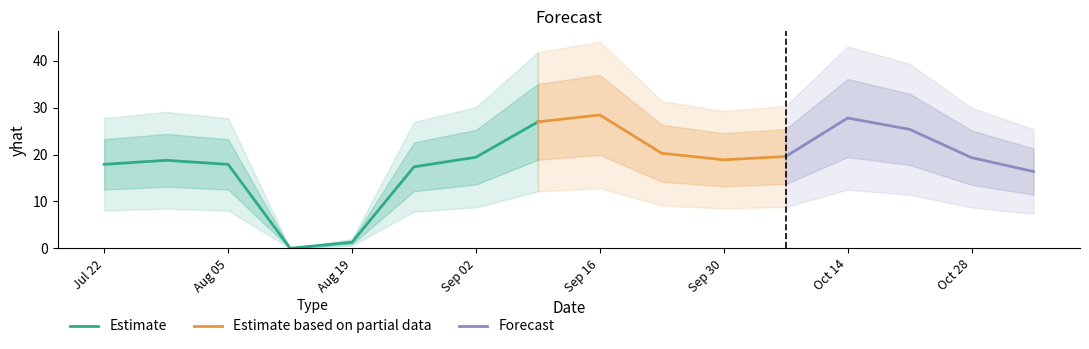

List the labels in order of value, smallest first.

2024-08-12, 2024-08-19, 2024-11-04, 2024-08-26, 2024-08-05, 2024-07-22, 2024-07-29, 2024-09-30, 2024-10-28, 2024-09-02, 2024-10-07, 2024-09-23, 2024-10-21, 2024-09-09, 2024-10-14, 2024-09-16